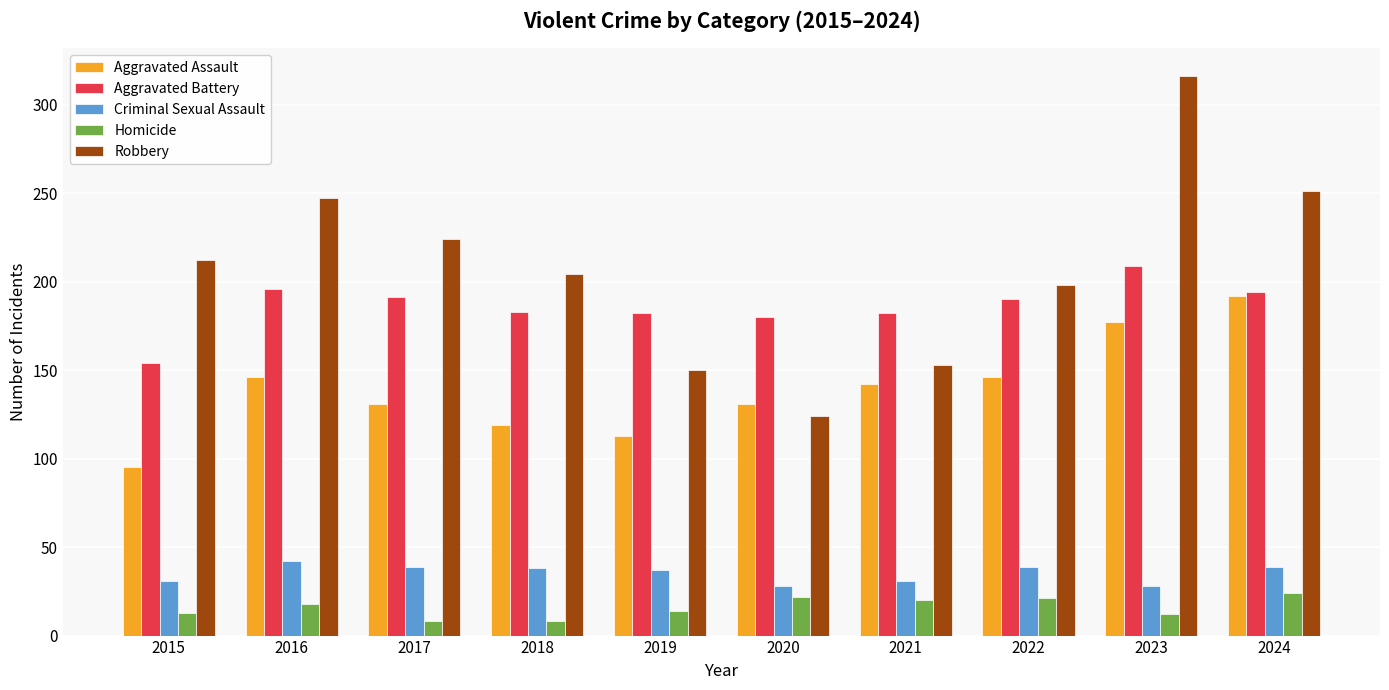

At 2018, list the series in order from largest to smallest.

Robbery, Aggravated Battery, Aggravated Assault, Criminal Sexual Assault, Homicide